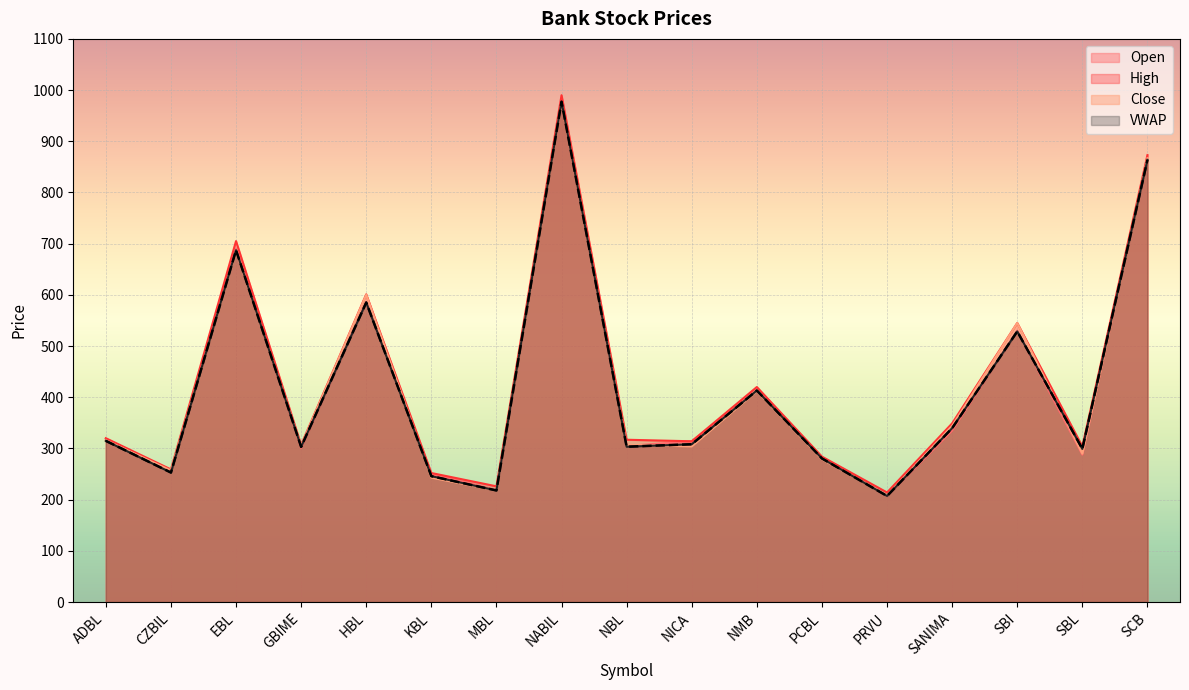

True or false: VWAP has a value of 585.1 at HBL.

True